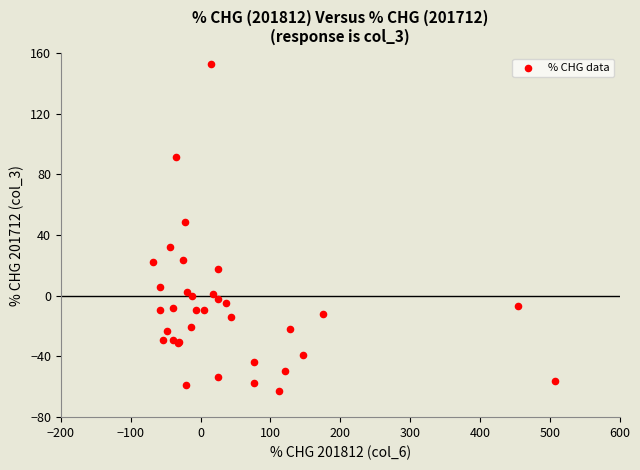

What Y value in the scatter plot is closest to 45?

48.6